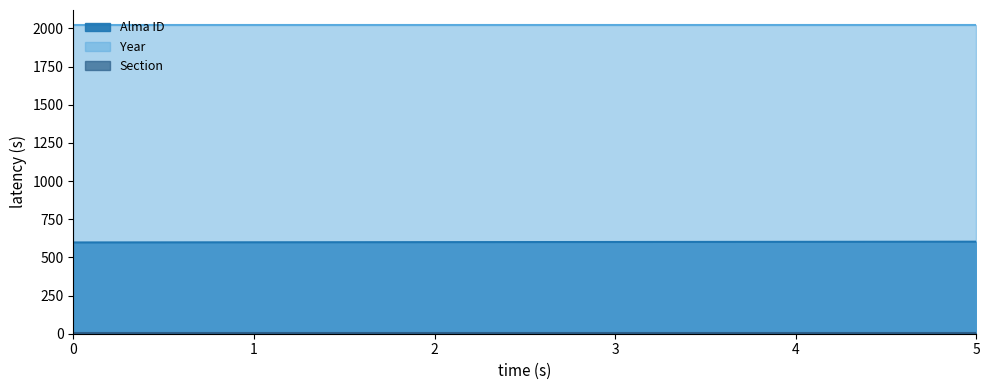

True or false: Section has a value of 2 at 0.

True